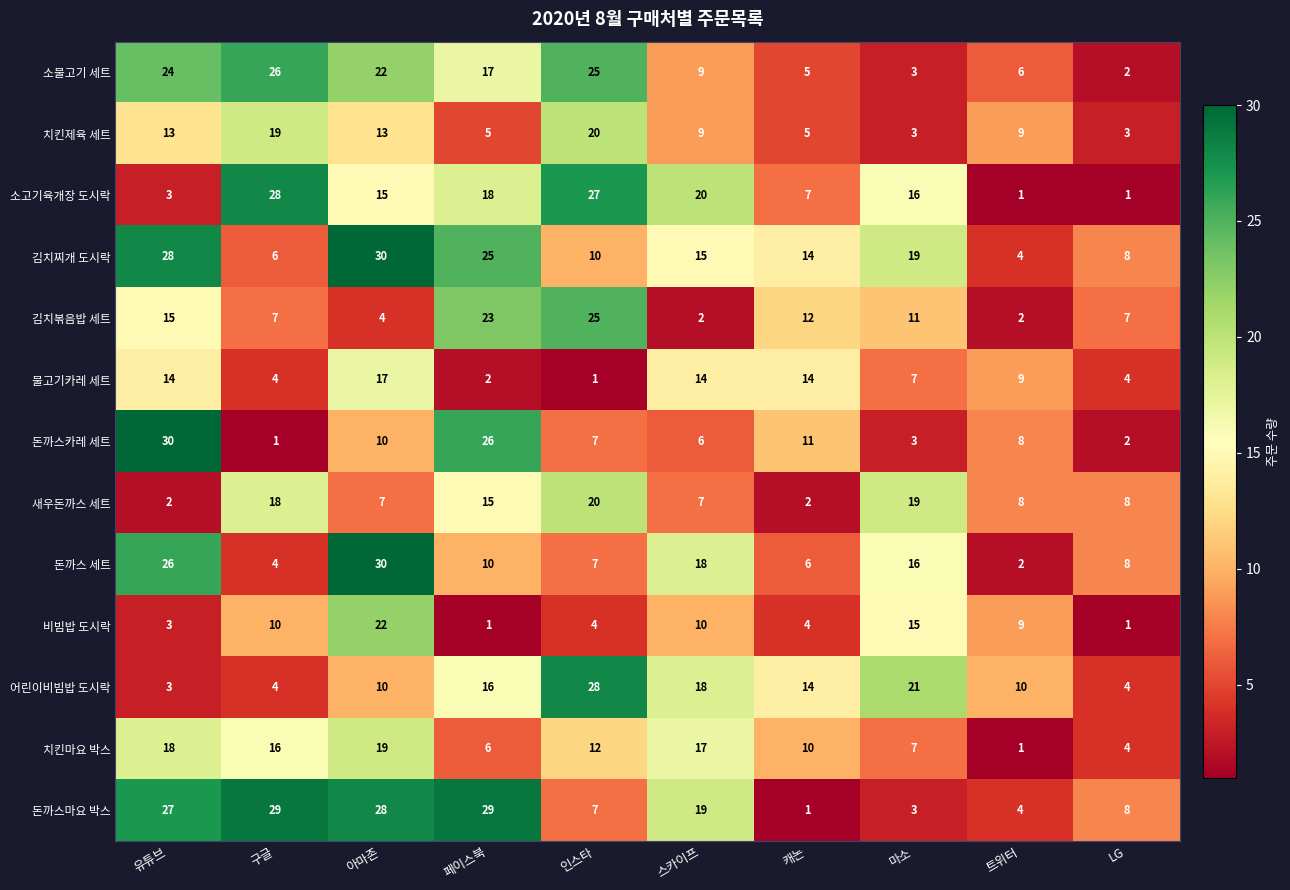

What is the difference between the second highest and second lowest values in the 돈까스 세트 series?

22